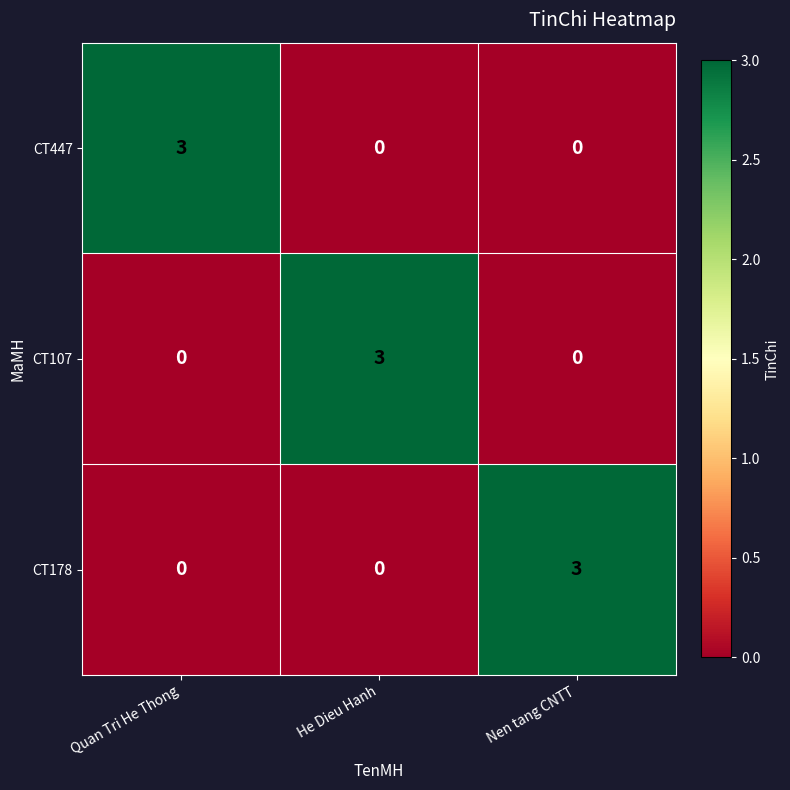

Reading left to right, transcribe all the data shown in this chart.

CT447: 3	0	0
CT107: 0	3	0
CT178: 0	0	3